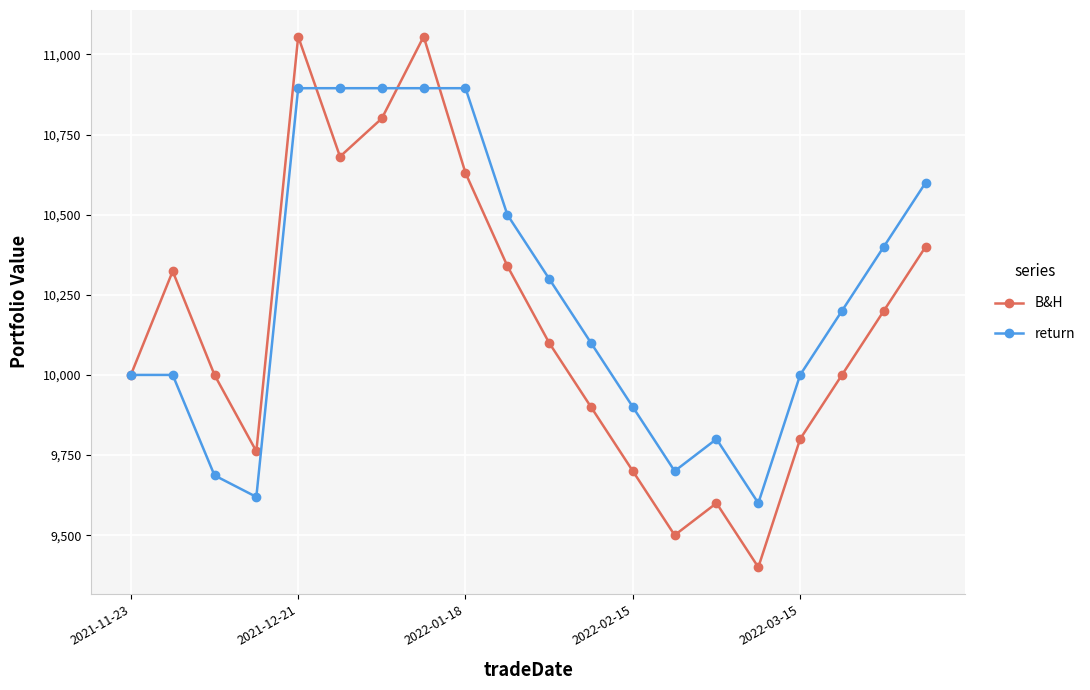

What is the greatest value displayed?

11055.9